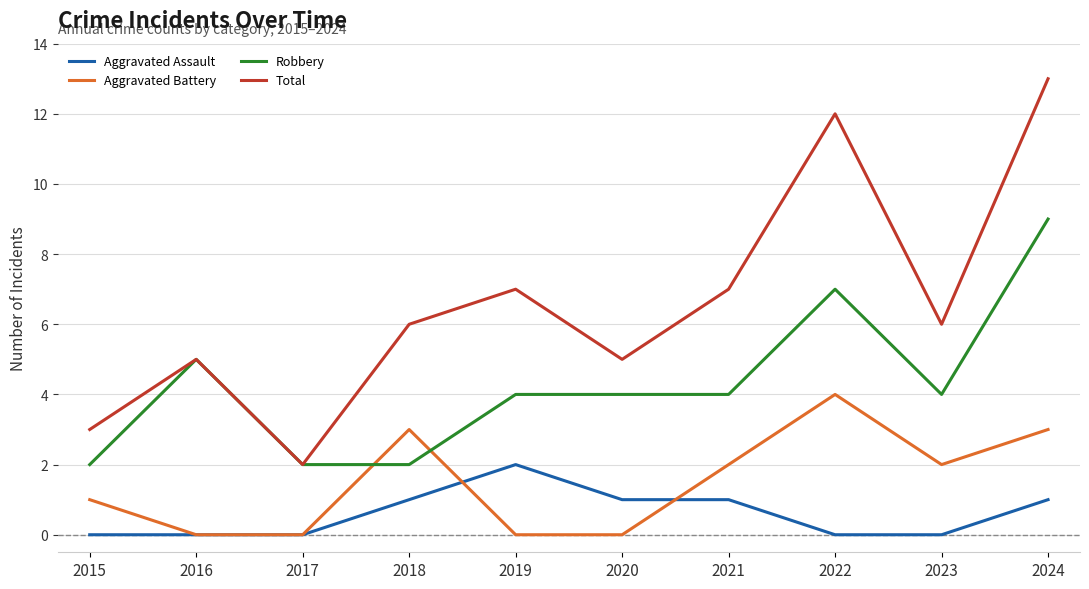

At how many categories does at least one series exceed 4?

8